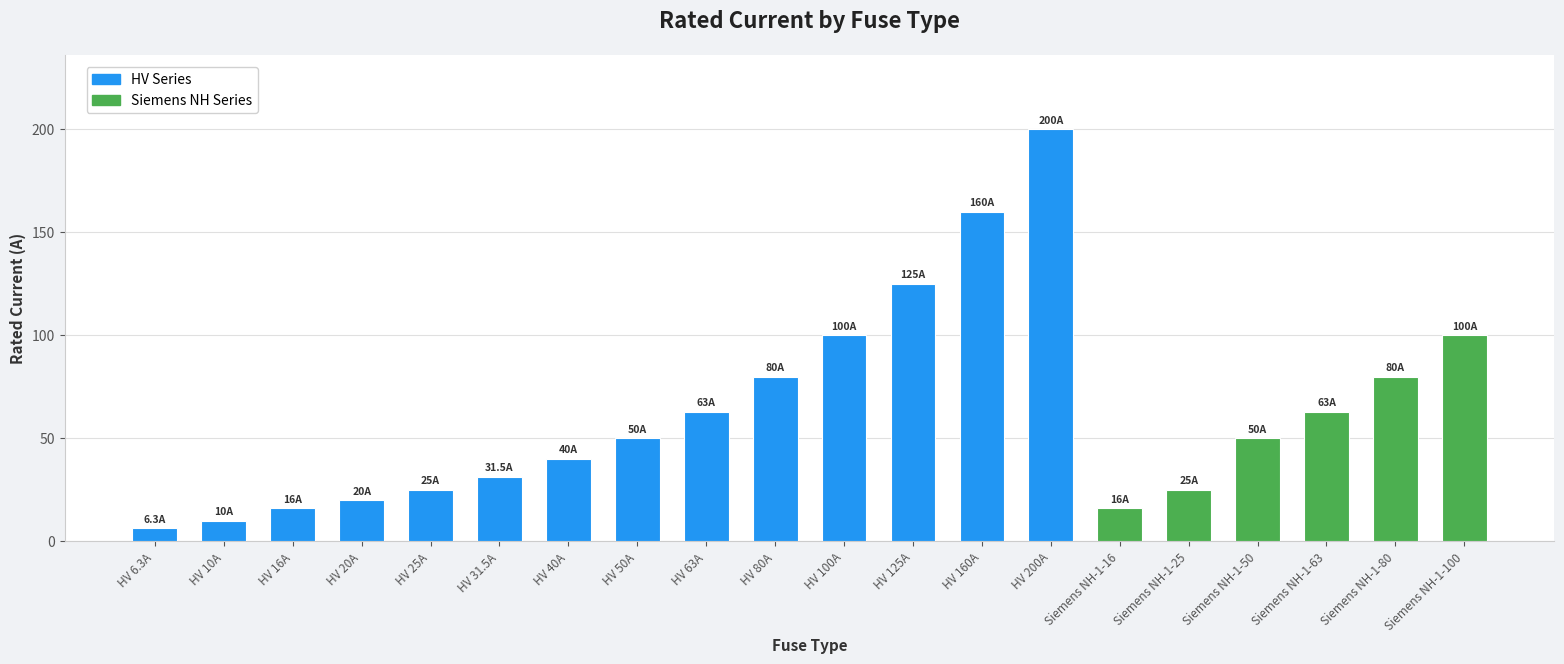

What is the value of the 3rd bar from the left?

16.0